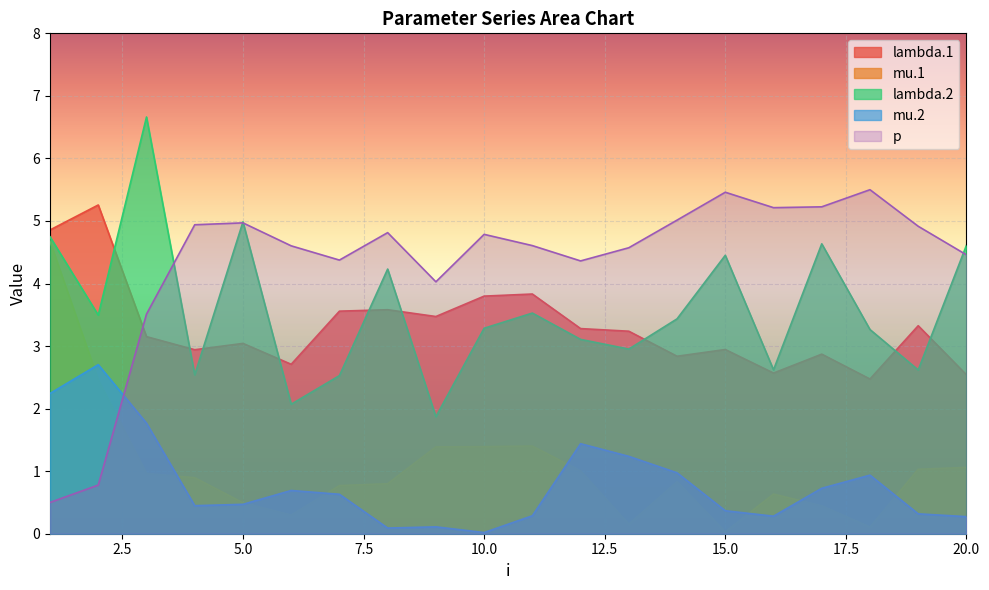

Which series has the largest total across all categories?

p